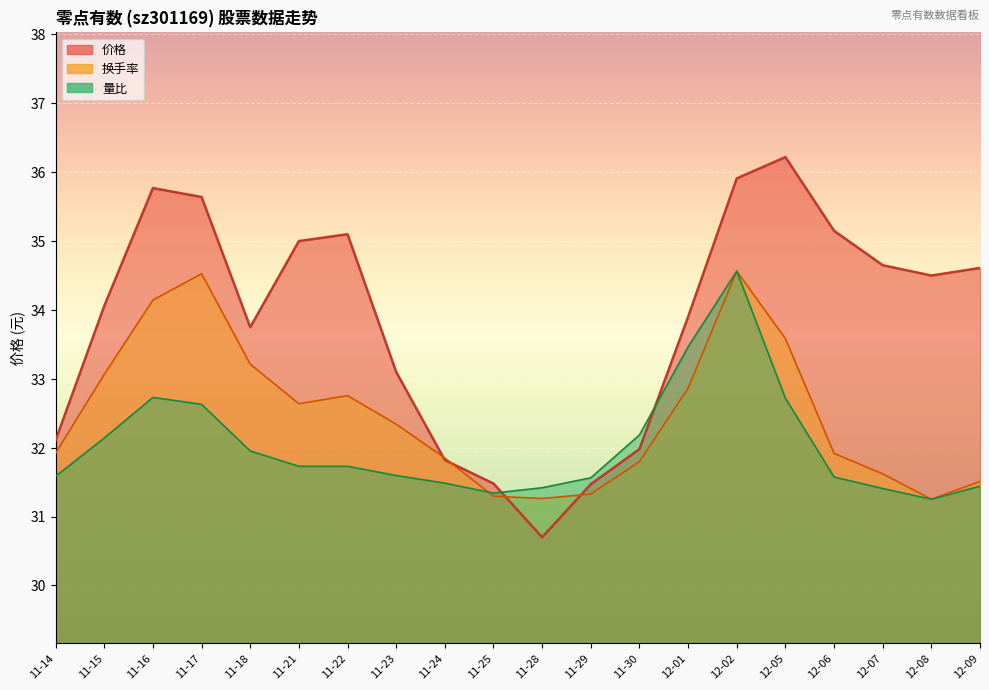

At which label does 换手率 first exceed 32?

11-15